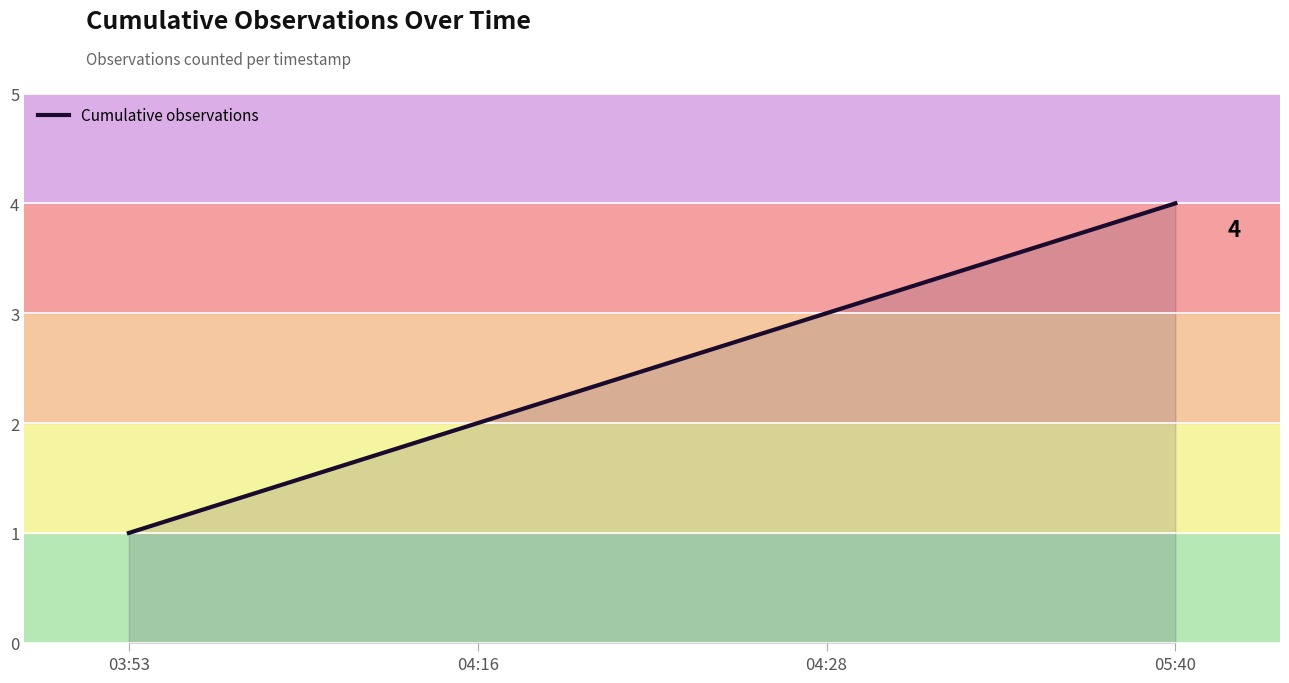

True or false: there are more than 2 points higher than both neighbors.

False